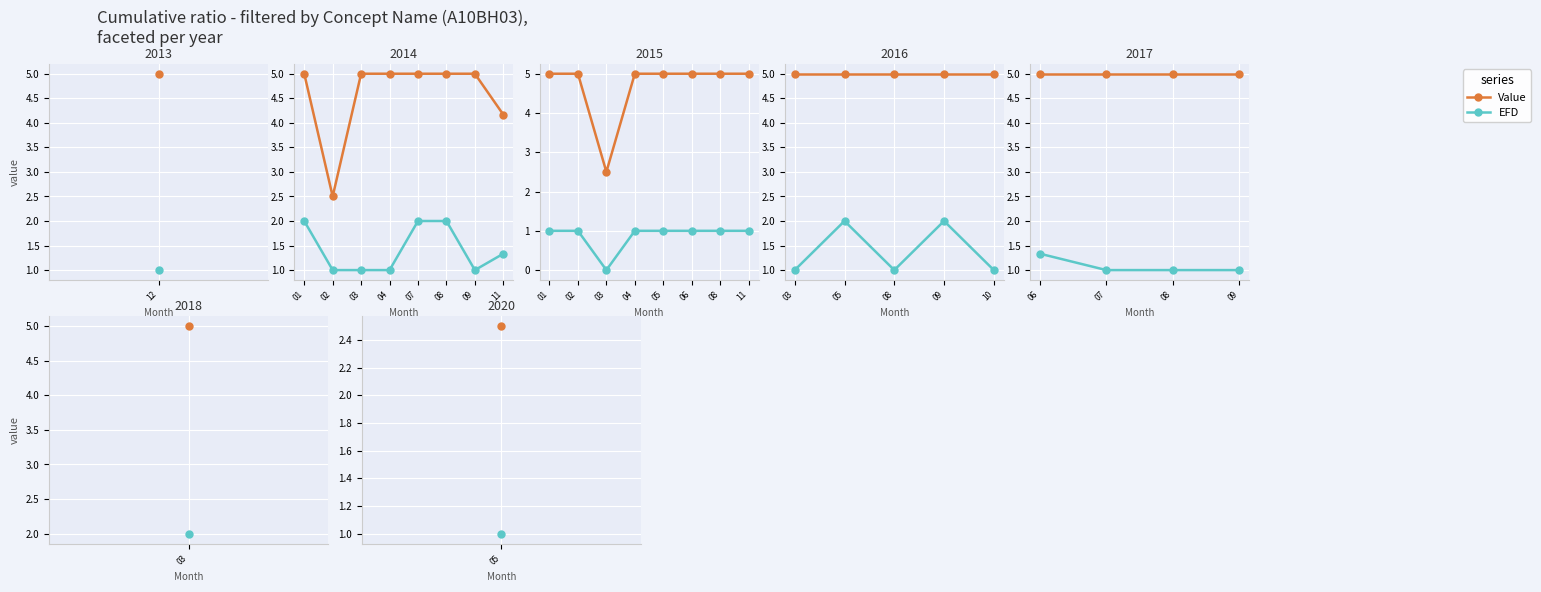

Between 06 and 09, which series saw the biggest shift?

EFD